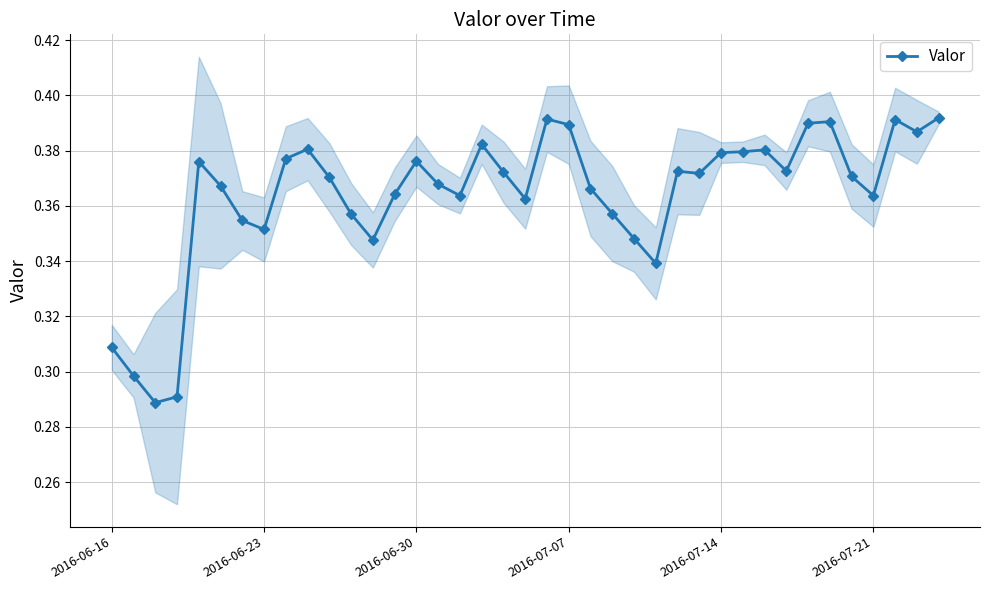

Count the Valor values in the range 0 to 1.

39